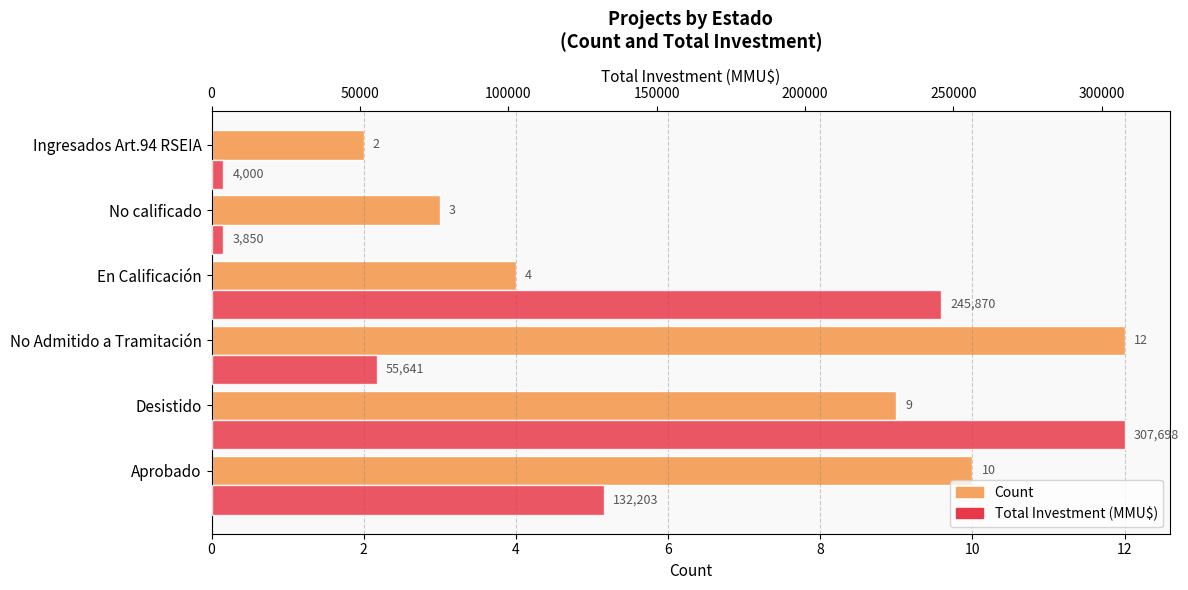

Between Desistido and No calificado, which series saw the biggest shift?

Total Investment (MMU$)